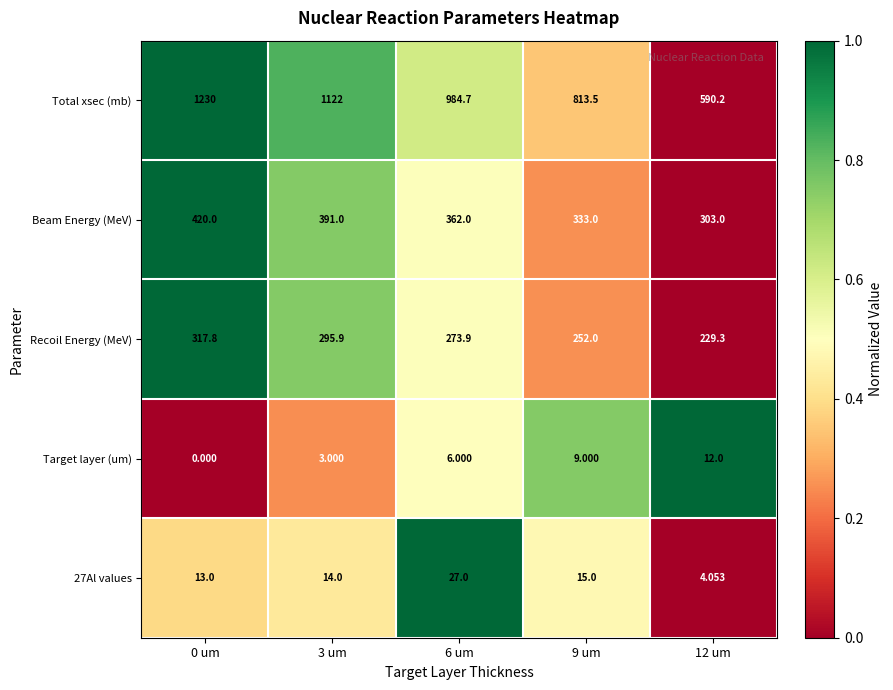

Which series has the widest spread of values?

Total xsec (mb)